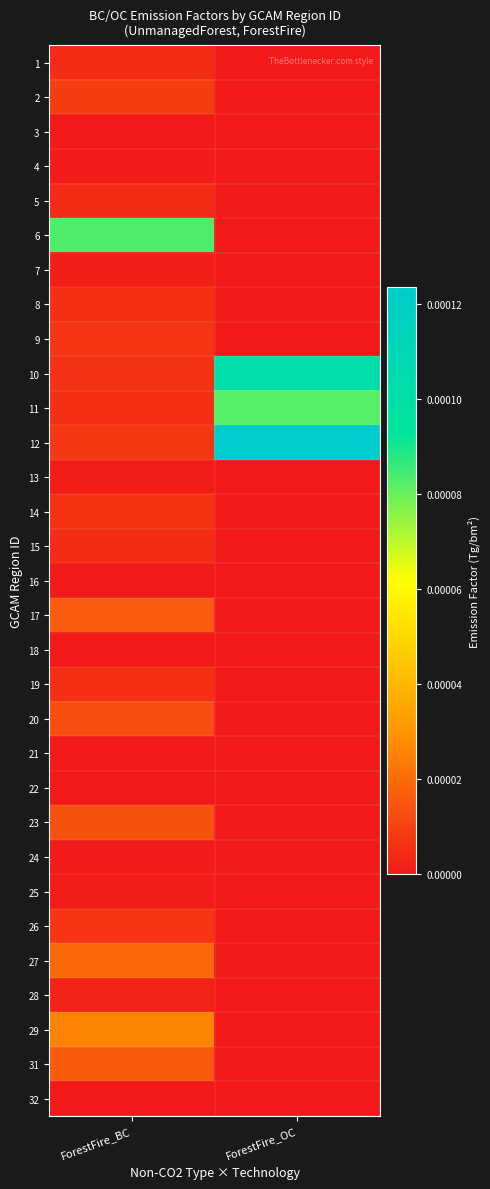

Between ForestFire_OC and ForestFire_BC, which is larger?

ForestFire_BC